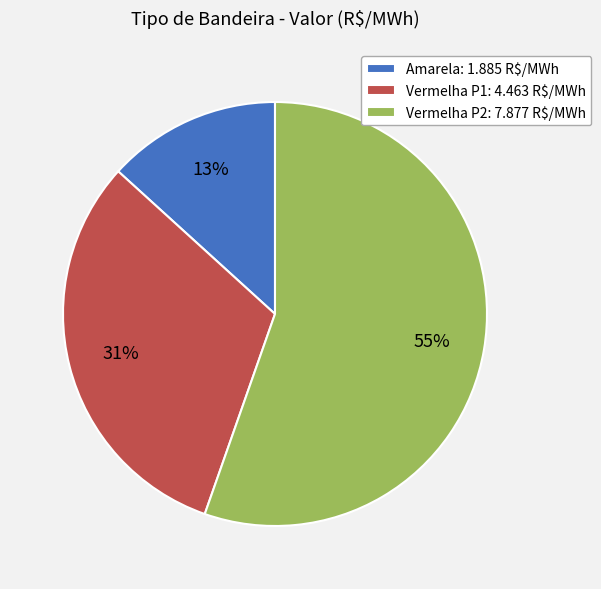

To the nearest percent, what is the average slice percentage?

33%